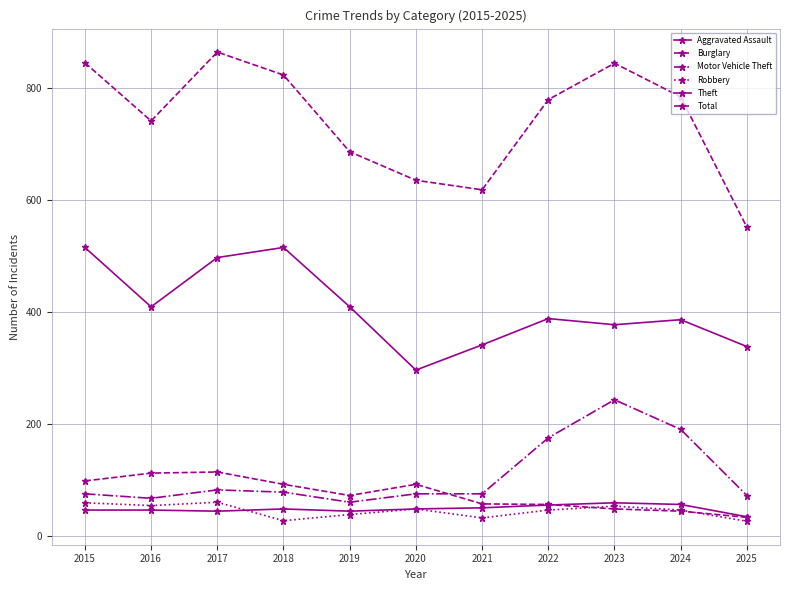

Count the number of categories in the chart.

11